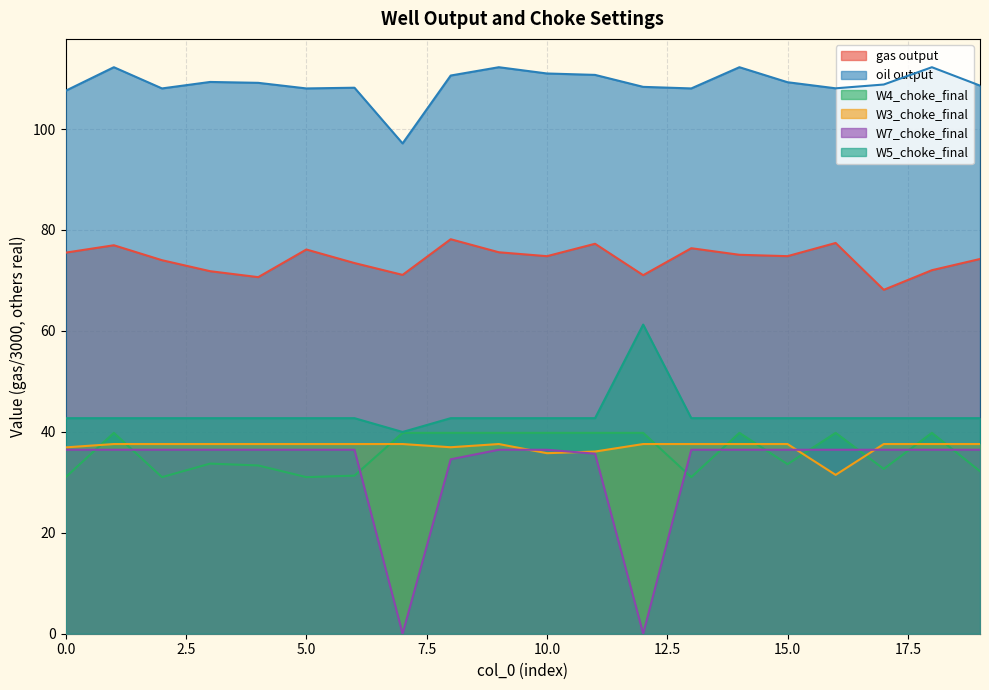

Reading left to right, what are all the values shown in this chart?

gas output: 75.5	77.0	74.0	71.8	70.6	76.1	73.4	71.1	78.2	75.6	74.8	77.3	71.0	76.4	75.1	74.8	77.4	68.1	72.0	74.2
oil output: 107.6	112.2	108.0	109.3	109.1	108.0	108.2	97.1	110.6	112.2	111.0	110.7	108.3	108.0	112.2	109.3	108.1	108.8	112.2	108.6
W4_choke_final: 31.0	39.8	31.0	33.7	33.3	31.0	31.3	39.8	39.8	39.8	39.8	39.8	39.8	31.0	39.8	33.6	39.8	32.6	39.8	32.2
W3_choke_final: 36.9	37.6	37.6	37.6	37.6	37.6	37.6	37.6	36.9	37.6	35.8	36.1	37.6	37.6	37.6	37.6	31.5	37.6	37.6	37.6
W7_choke_final: 36.5	36.5	36.5	36.5	36.5	36.5	36.5	0.0	34.6	36.5	36.5	35.7	0.0	36.5	36.5	36.5	36.5	36.5	36.5	36.5
W5_choke_final: 42.7	42.7	42.7	42.7	42.7	42.7	42.7	40.0	42.7	42.7	42.7	42.7	61.3	42.7	42.7	42.7	42.7	42.7	42.7	42.7